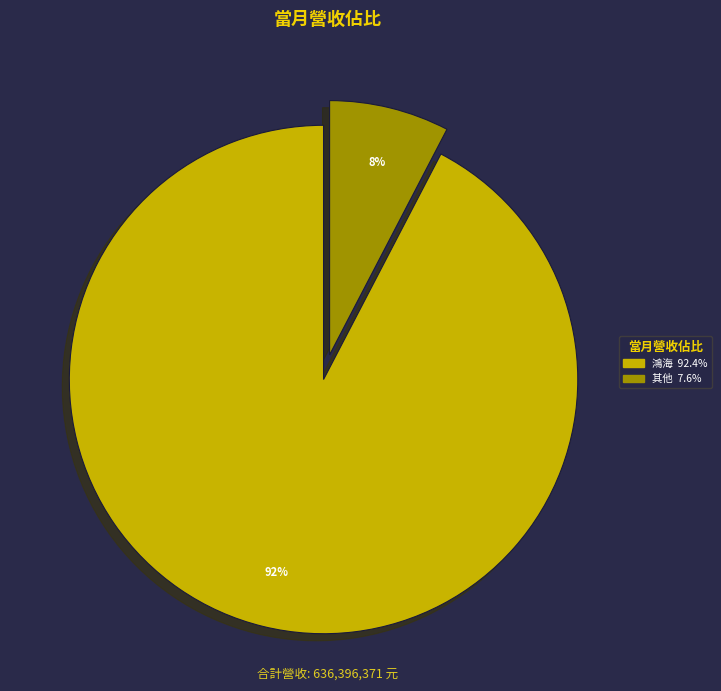

Is there any slice that represents more than half of the pie?

Yes